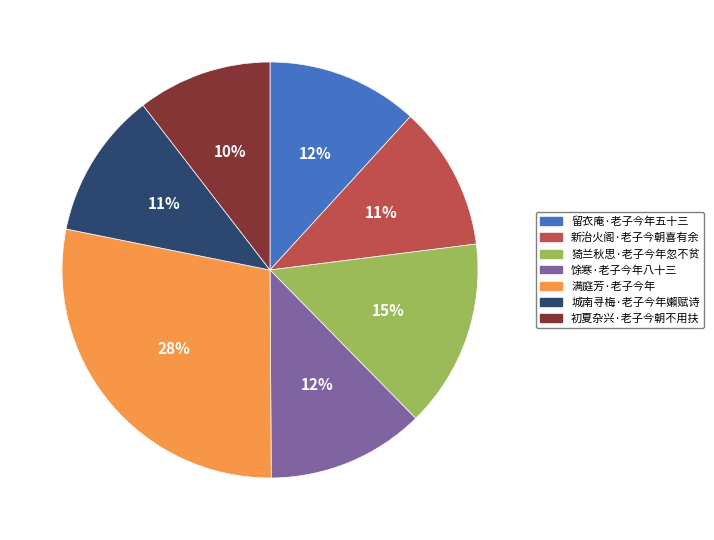

To the nearest percent, what is the difference between the 留衣庵·老子今年五十三 and 猗兰秋思·老子今年忽不贫 slice percentages?

3%